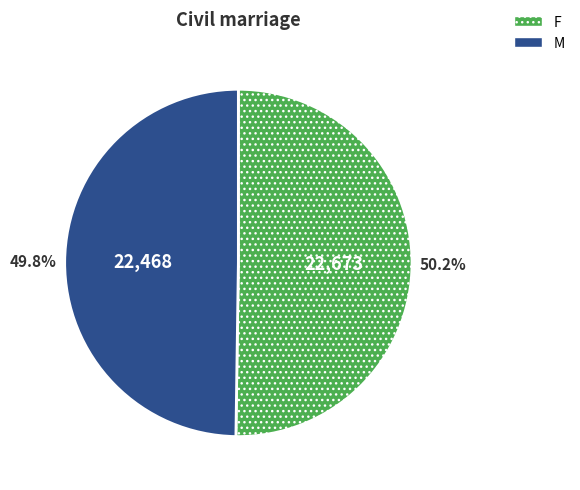

What is the ratio of the value at M to the value at F?

1.0